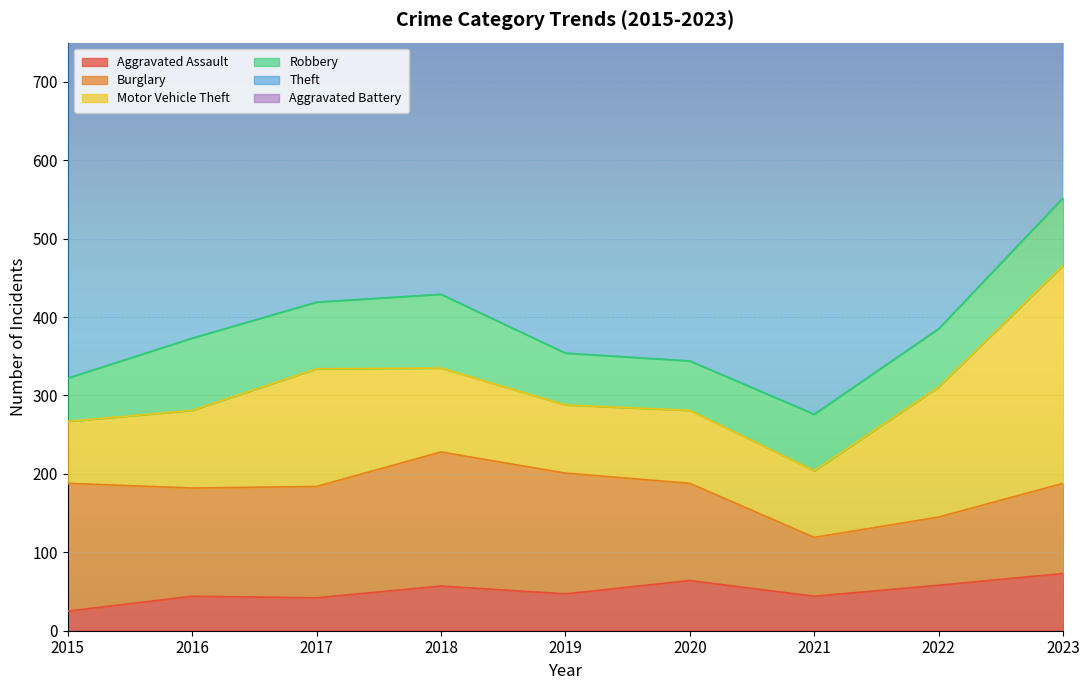

Reading right to left, extract all data points from this chart.

Aggravated Assault: 73	58	44	64	47	57	42	44	25
Burglary: 115	87	75	124	154	171	142	138	163
Motor Vehicle Theft: 278	166	85	93	87	107	150	99	79
Robbery: 86	74	72	63	66	94	85	92	55
Theft: 629	677	500	532	642	578	604	469	453
Aggravated Battery: 66	50	33	35	37	38	33	45	36